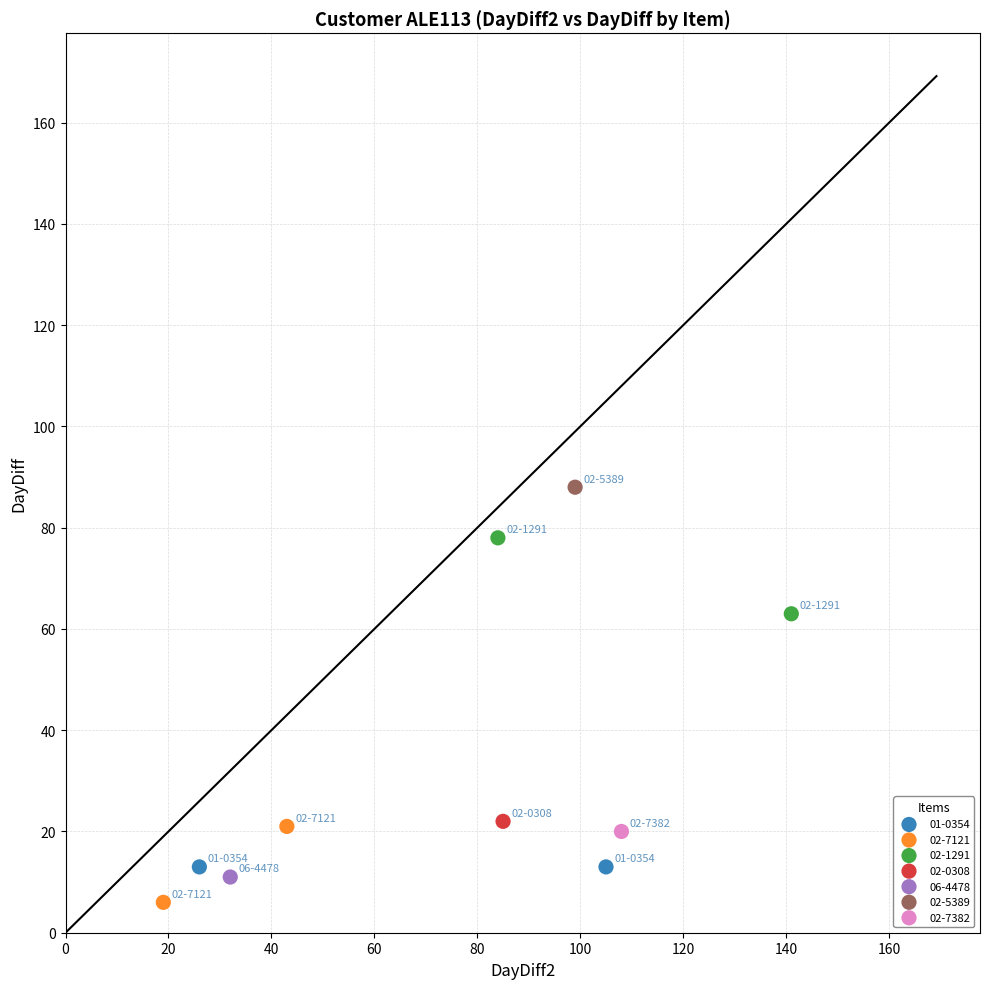

What are all the series names shown in the legend?

01-0354, 02-7121, 02-1291, 02-0308, 06-4478, 02-5389, 02-7382